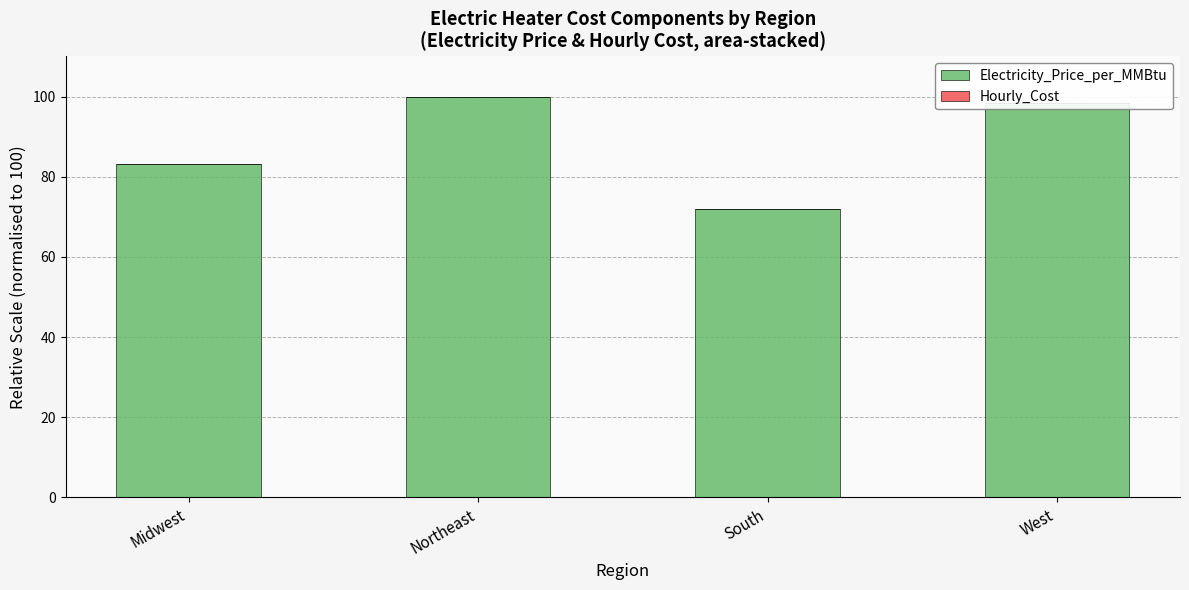

Between Midwest and Northeast, which is larger?

Northeast